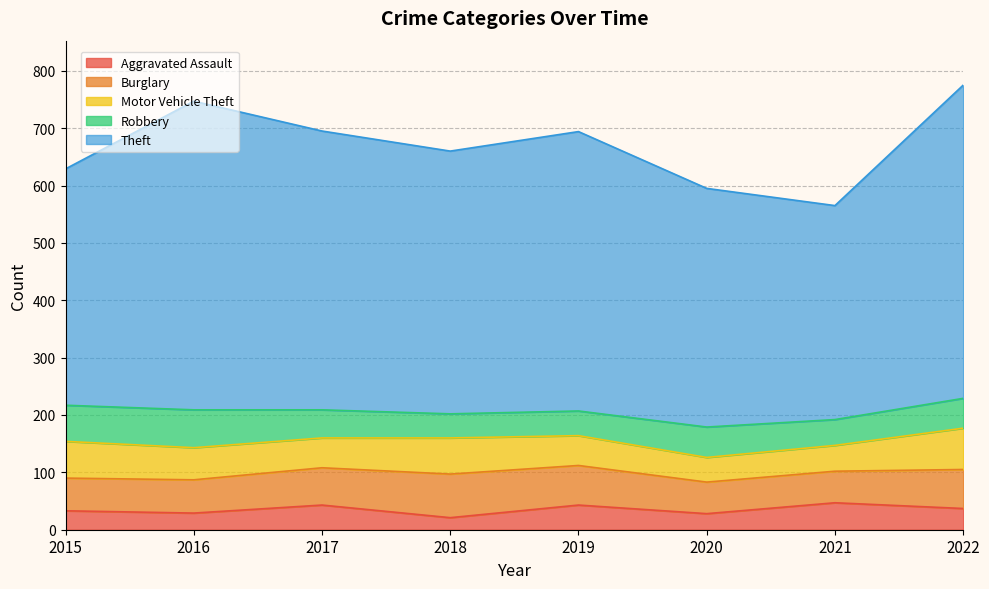

What value does the Aggravated Assault series have at 2016?

29